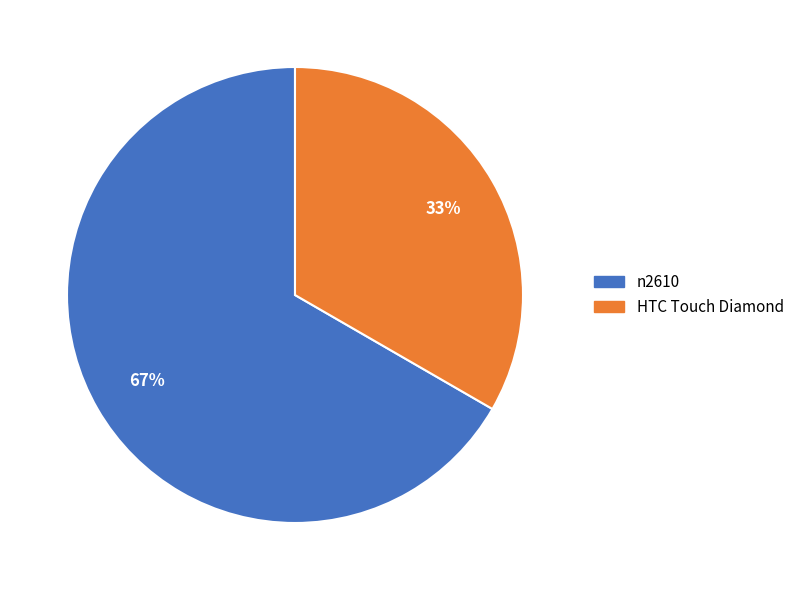

Is it true that HTC Touch Diamond is 21% of the pie?

False